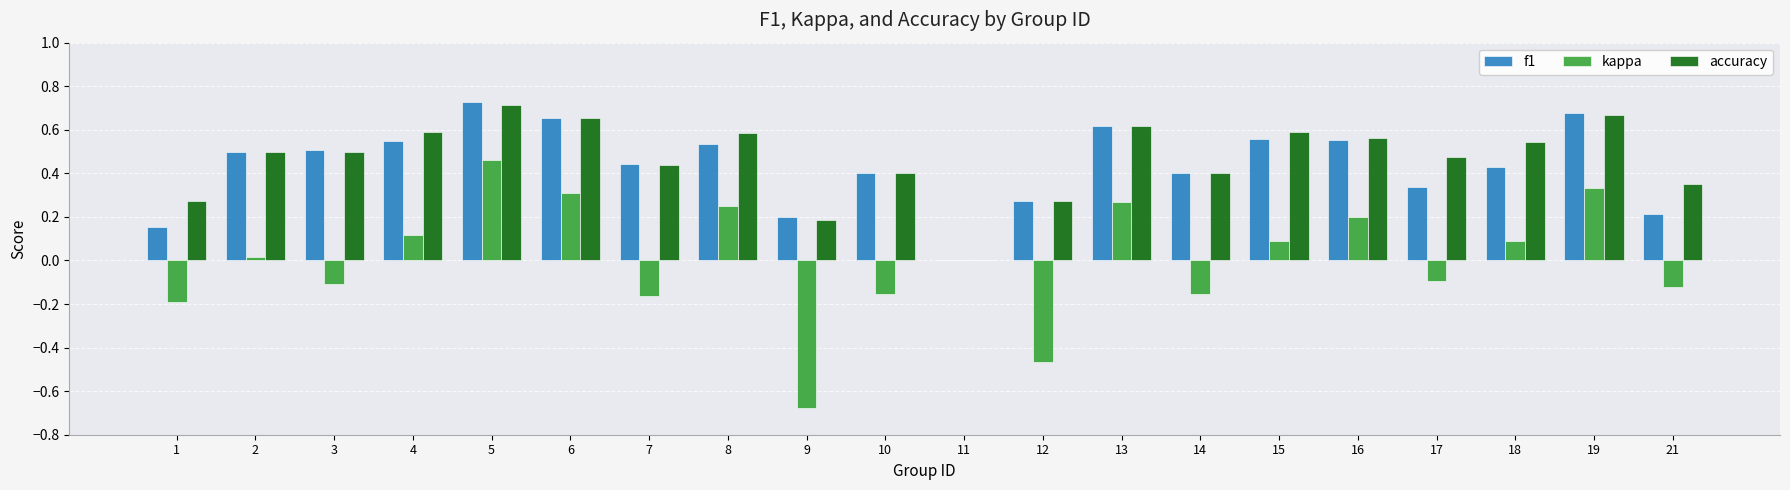

Which series changed the most between 6 and 14?

kappa